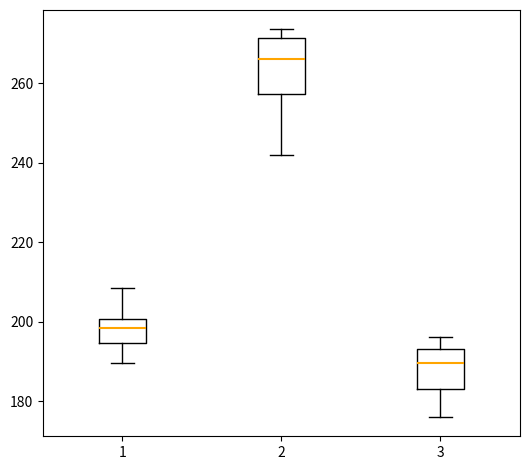

Reading left to right, read every box against the y-axis: the position of its median line, the range the box covers, and the ends of its whiskers. The values are not printed on the chart, so give them approximately, as read against the axis.

1: median 198, box 194 to 200, whiskers 190 to 208
2: median 266, box 258 to 272, whiskers 242 to 274
3: median 190, box 184 to 194, whiskers 176 to 196